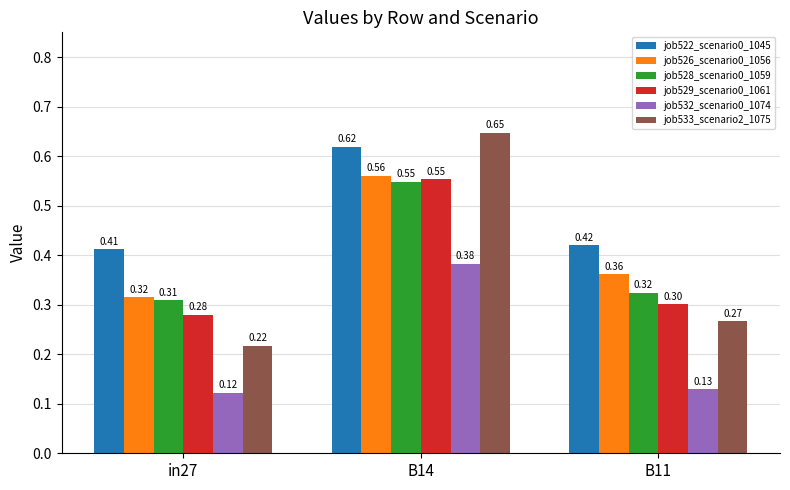

What is the sum of the job533_scenario2_1075 values at B11 and B14?

0.9